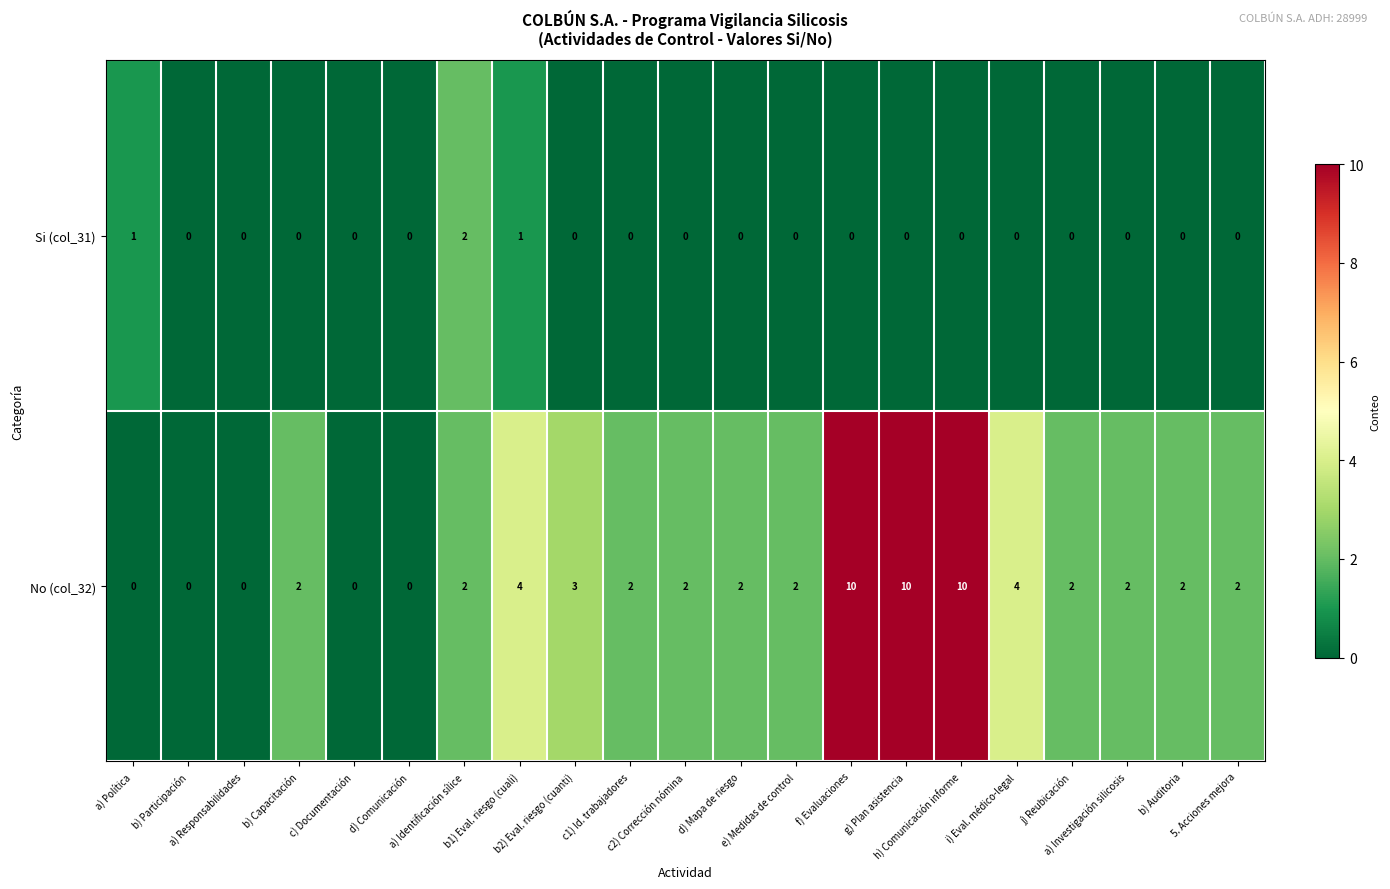

What is the difference between the second highest and second lowest values in the No (col_32) series?

10